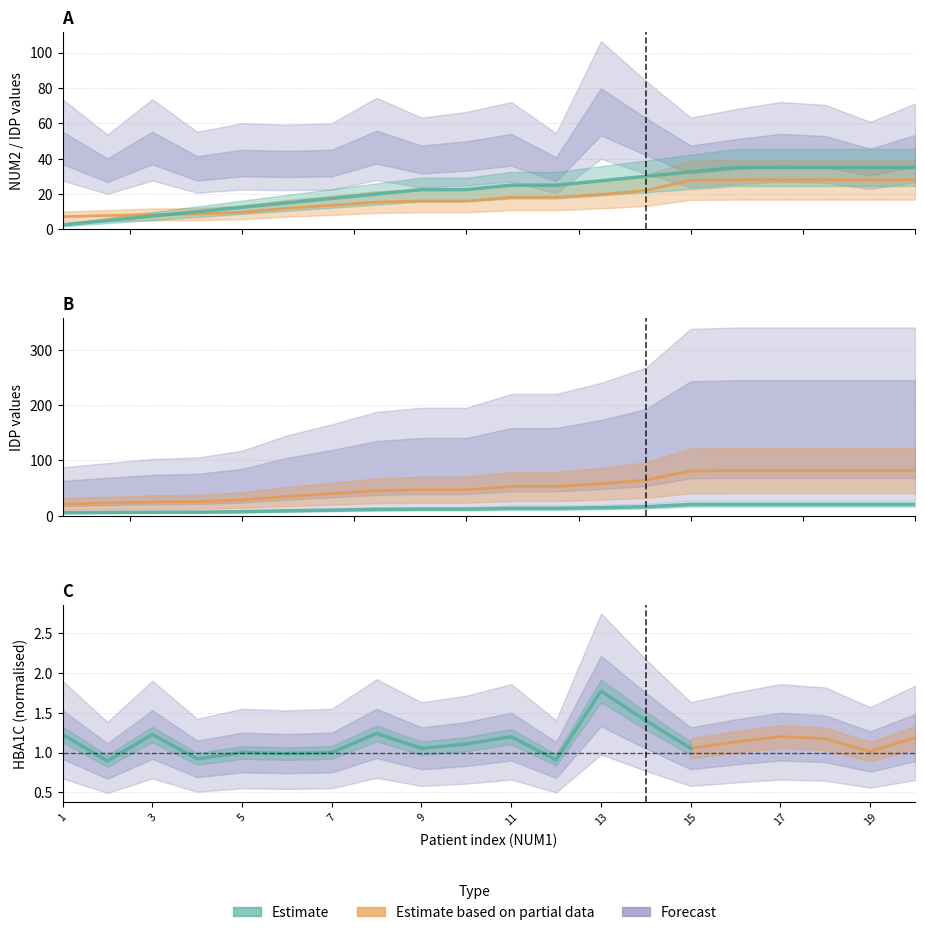

How many data points does each series have?

20